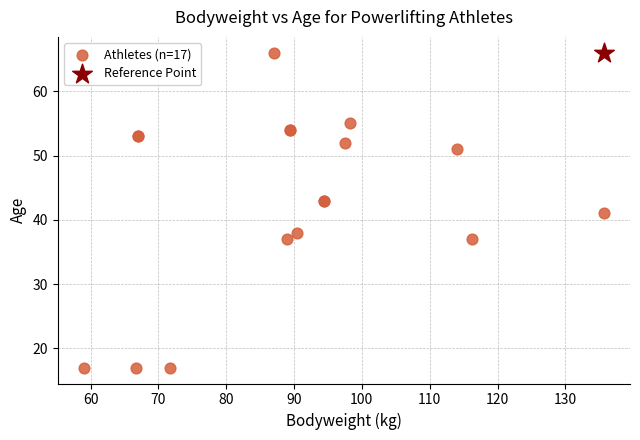

What are all the series names shown in the legend?

Athletes (n=17), Reference Point